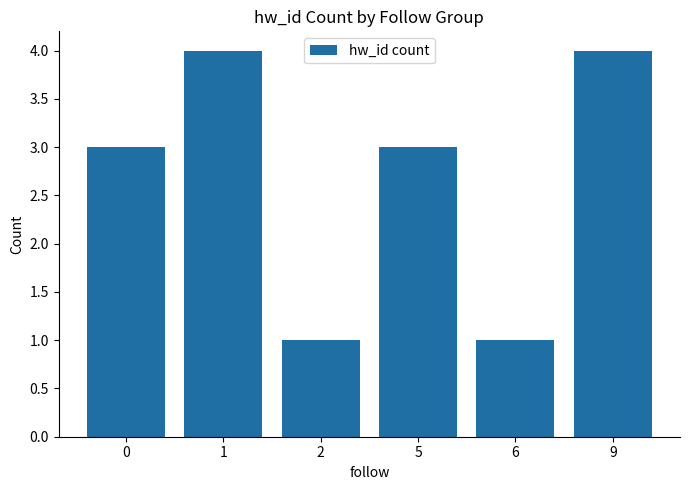

What is the minimum value shown in the chart?

1